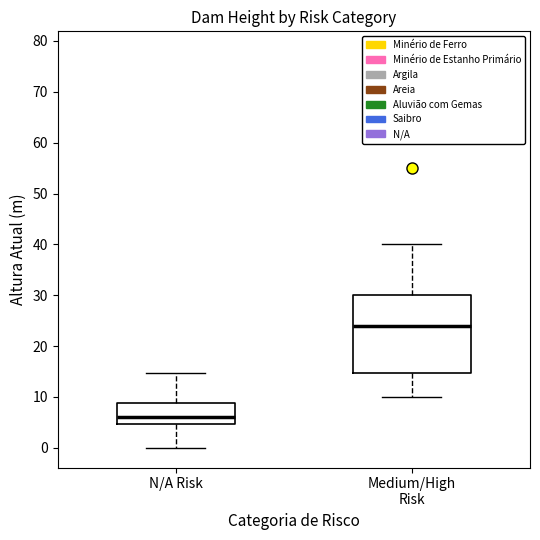

Which box's median line is the lowest?

N/A Risk